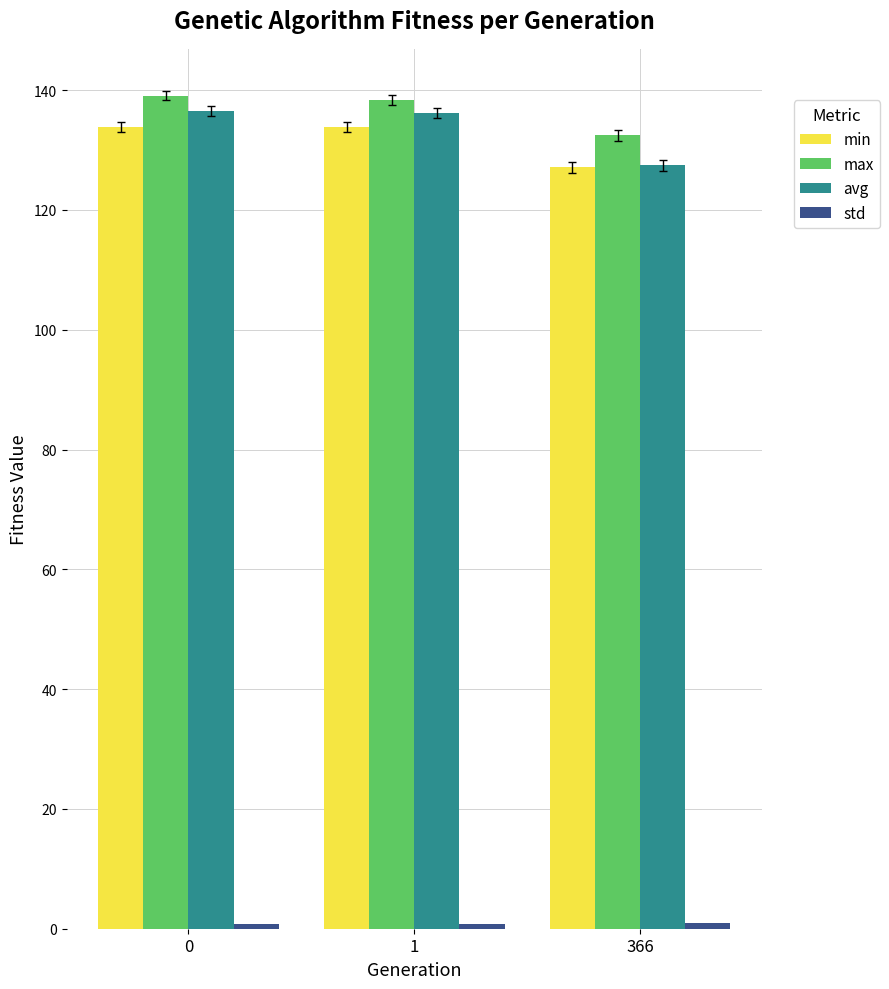

What is the maximum value shown in the chart?

139.1